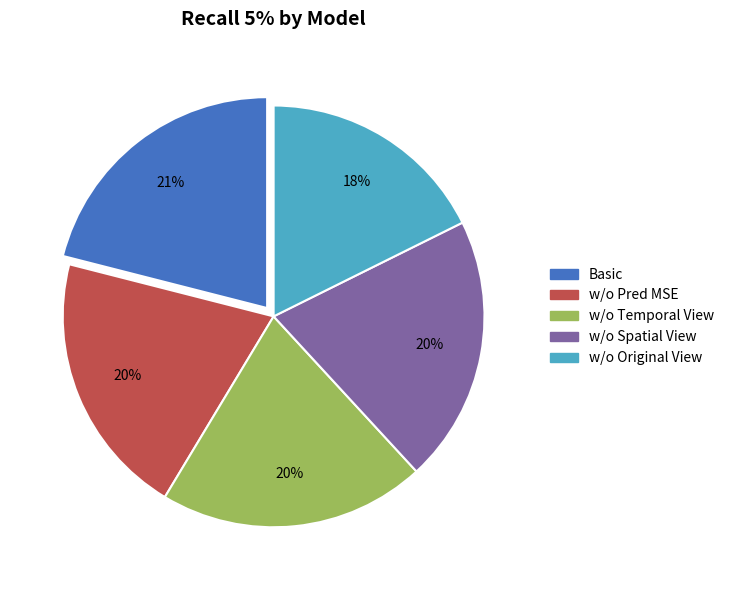

To the nearest percent, what portion does Basic represent?

21%